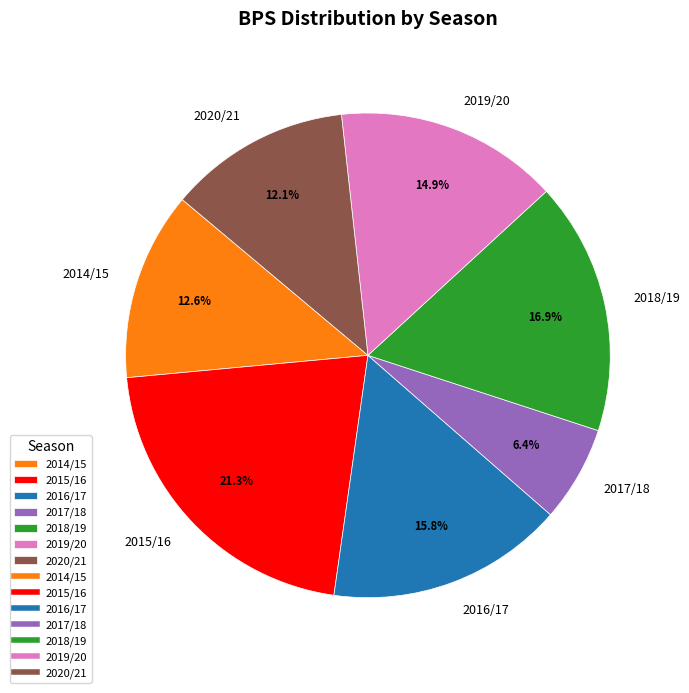

What is the ratio of the value at 2019/20 to the value at 2018/19?

0.9